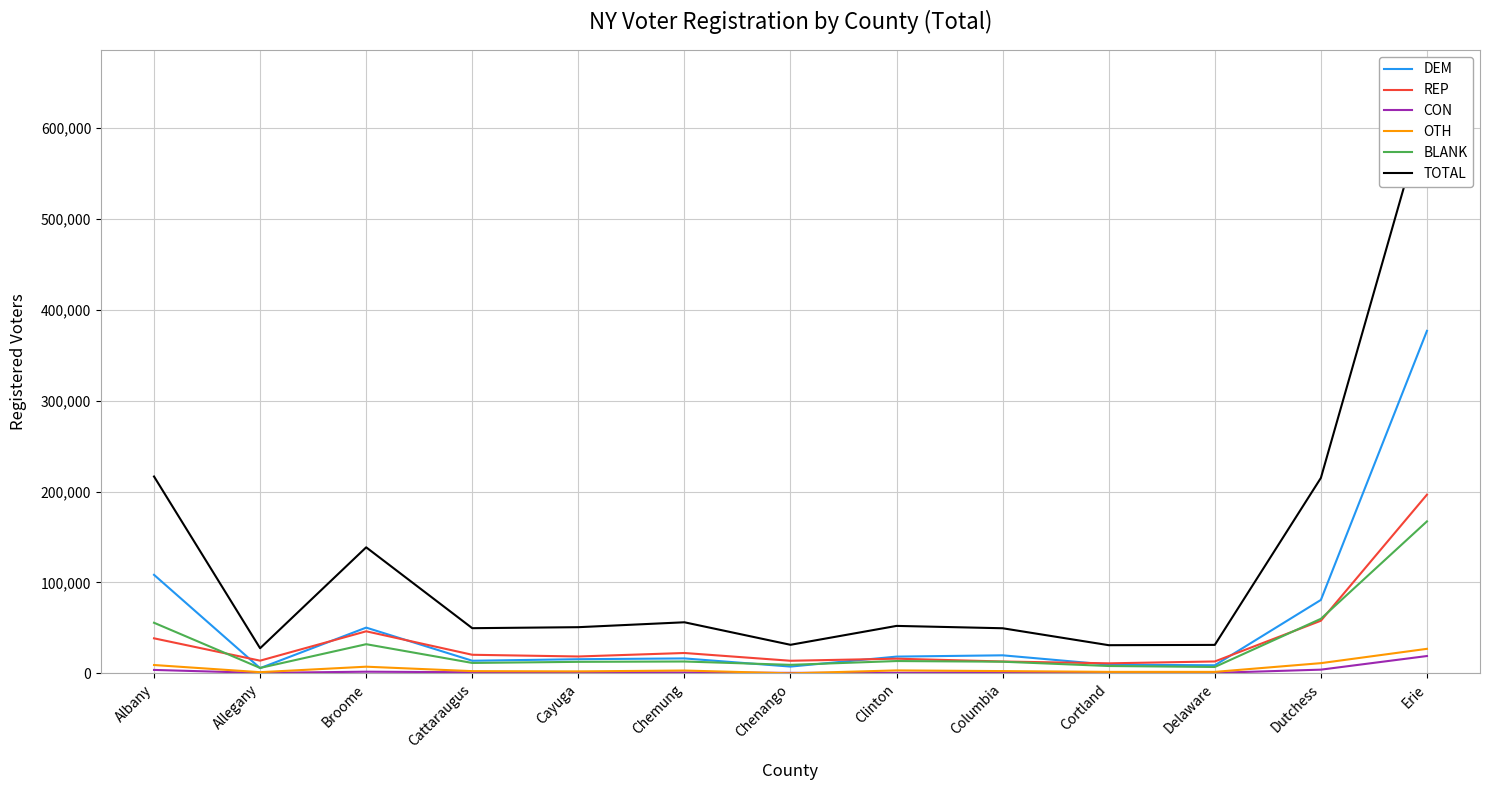

What is the label of the 9th point from the left?

Columbia